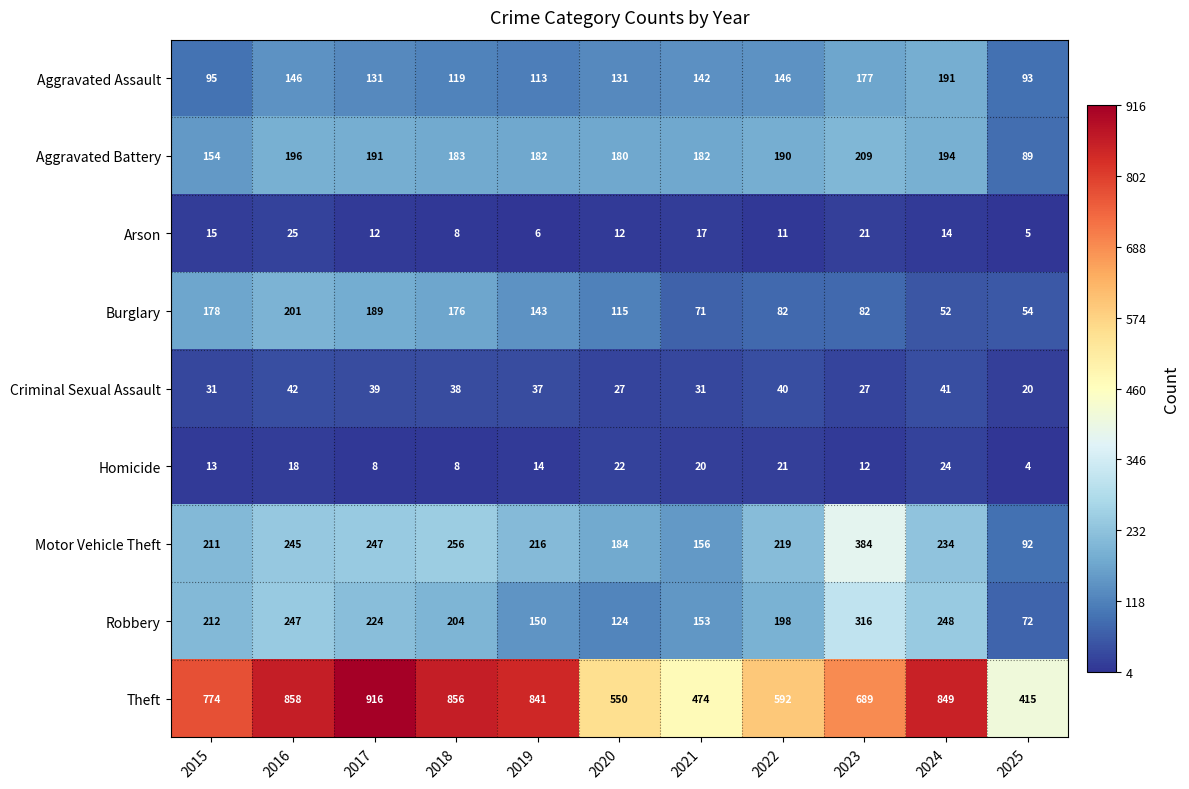

At which label does Aggravated Battery first exceed 183?

2016